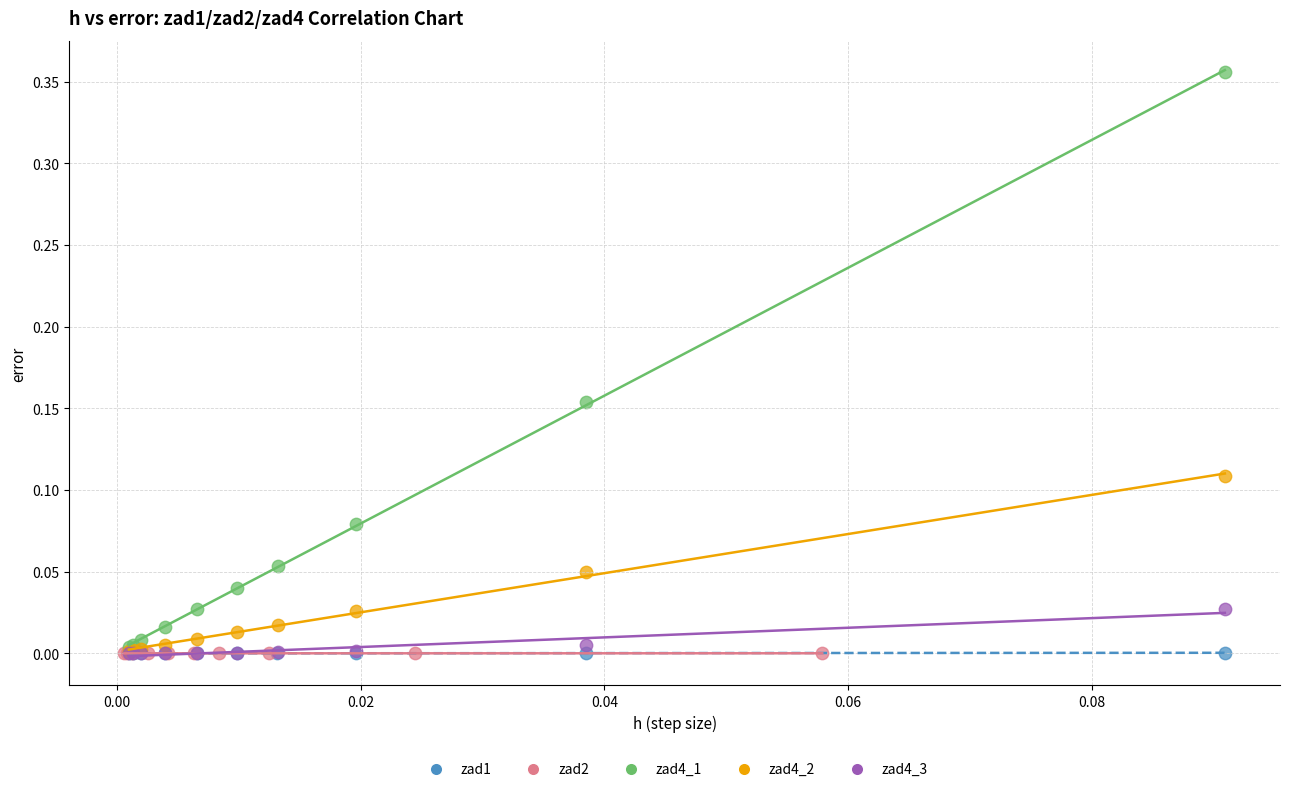

Which series has the widest spread of Y values?

zad4_1